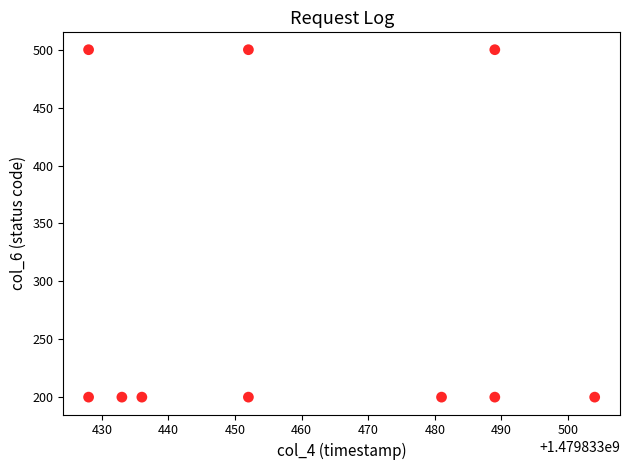

What is the range of X values (max minus min)?

76